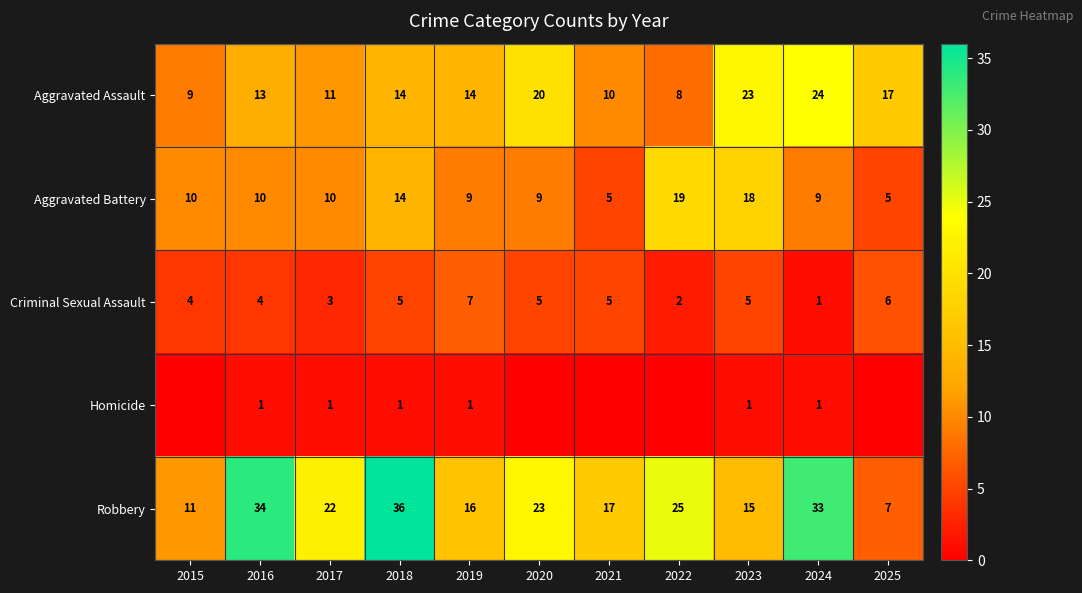

Is the value of Robbery at 2020 greater than the value of Criminal Sexual Assault at 2016?

Yes